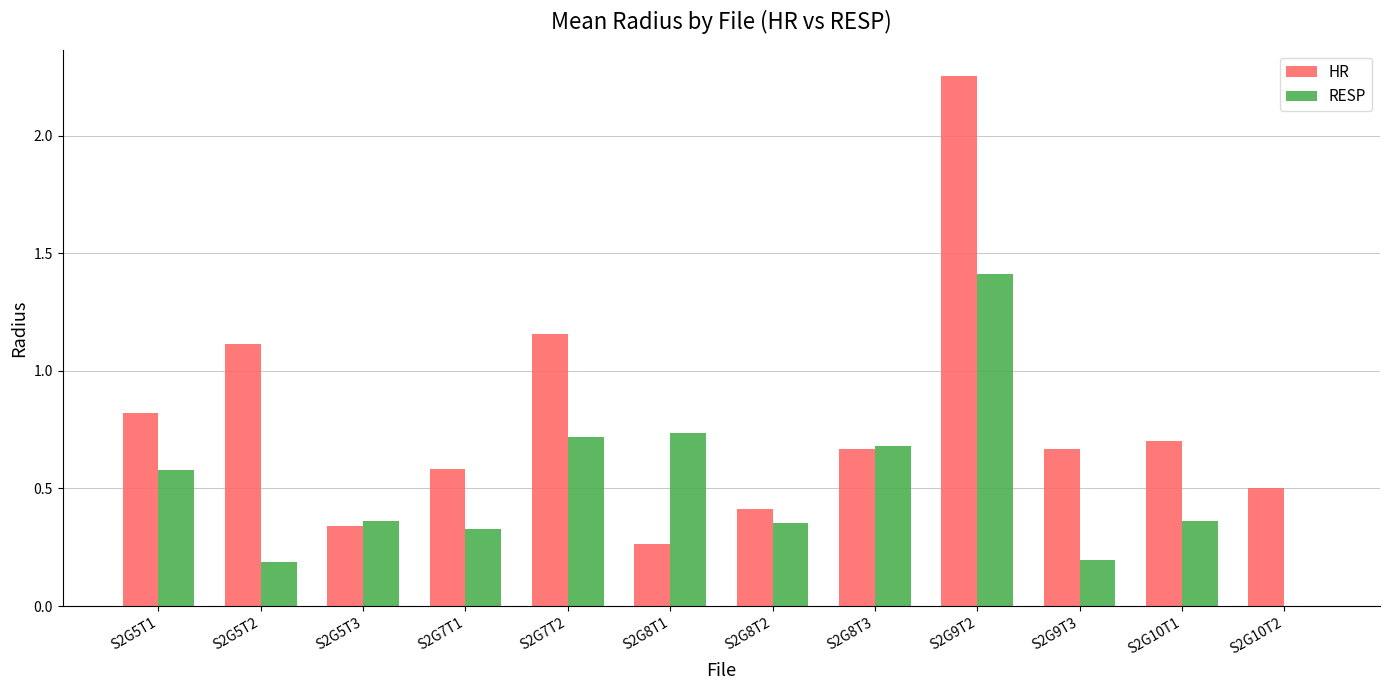

Is the value of HR at S2G5T1 greater than the value of RESP at S2G5T3?

Yes